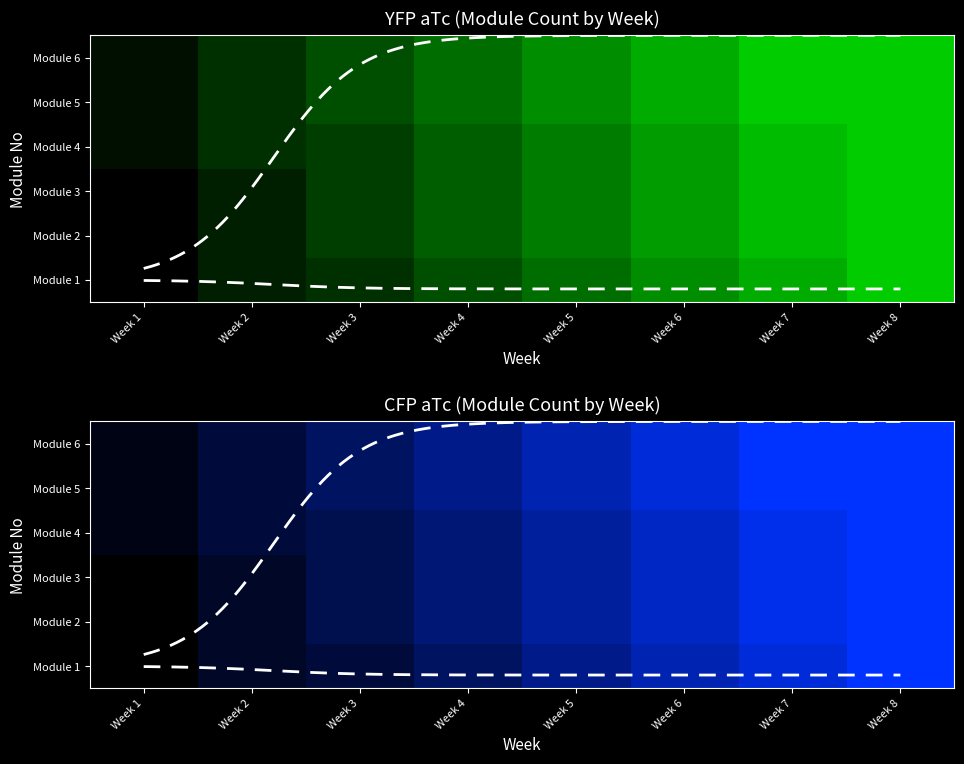

What is the maximum value shown in the chart?

1.0